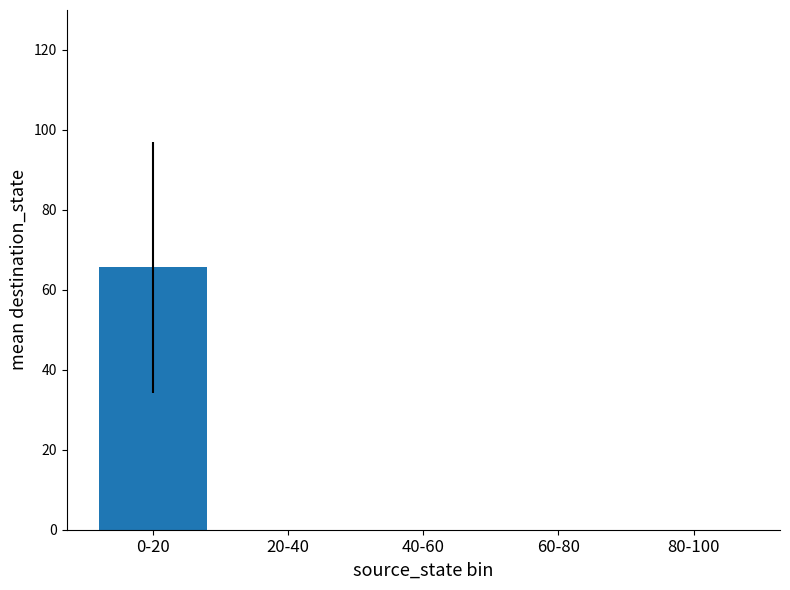

At which label does yerr_upper first exceed 7?

0-20